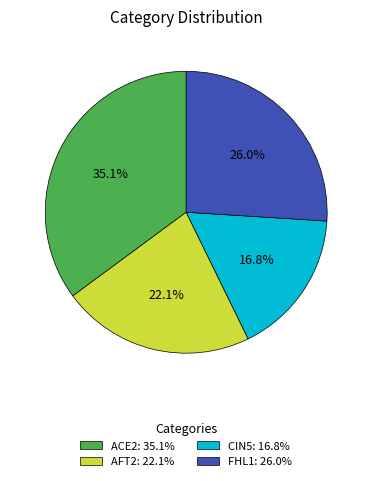

Which category has the smallest portion of the pie?

CIN5